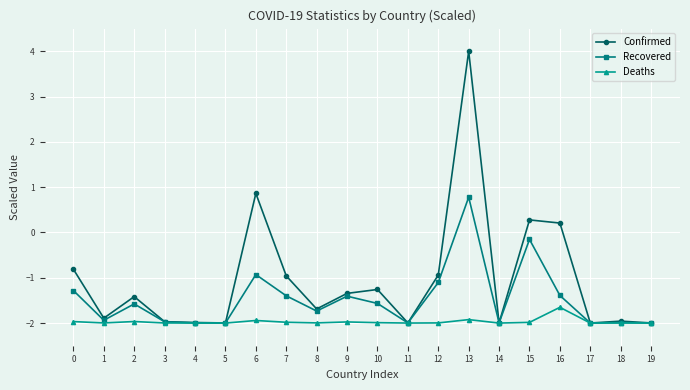

What is the value of the Deaths point at the 11th from the left?

-2.0